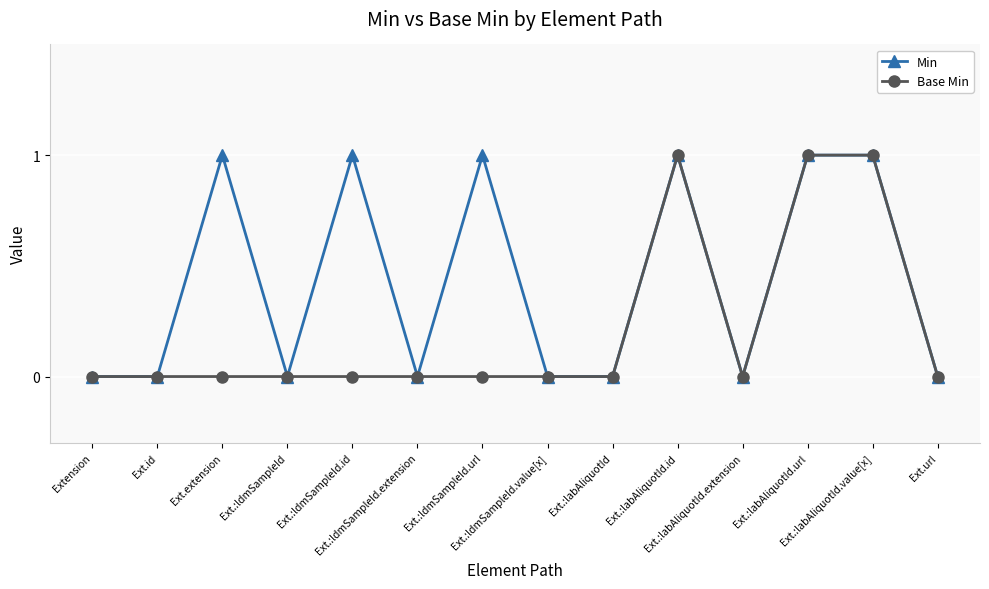

Which series has the largest total across all categories?

Min